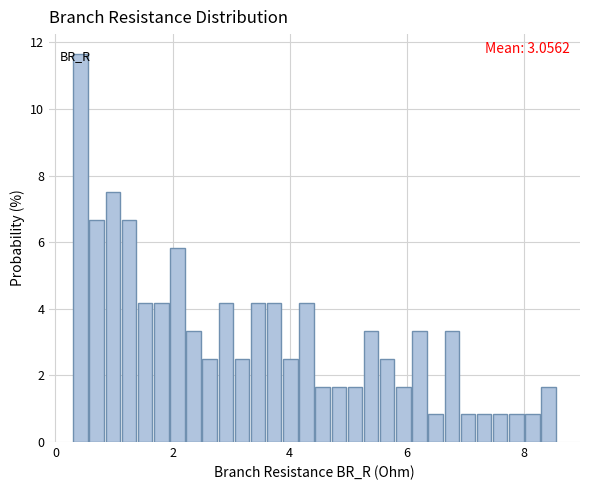

Read against the x-axis, roughly where is the centre of the tallest bar?

0.4